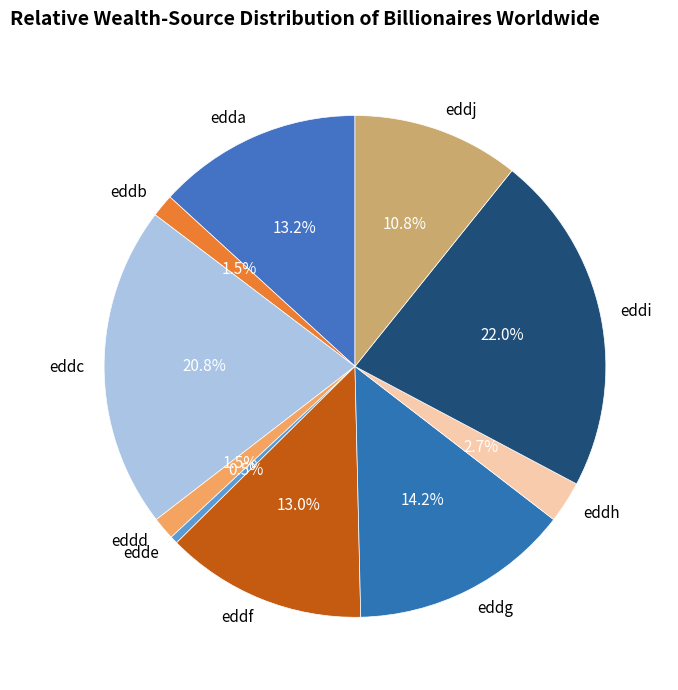

Between edda and eddg, which is larger?

eddg